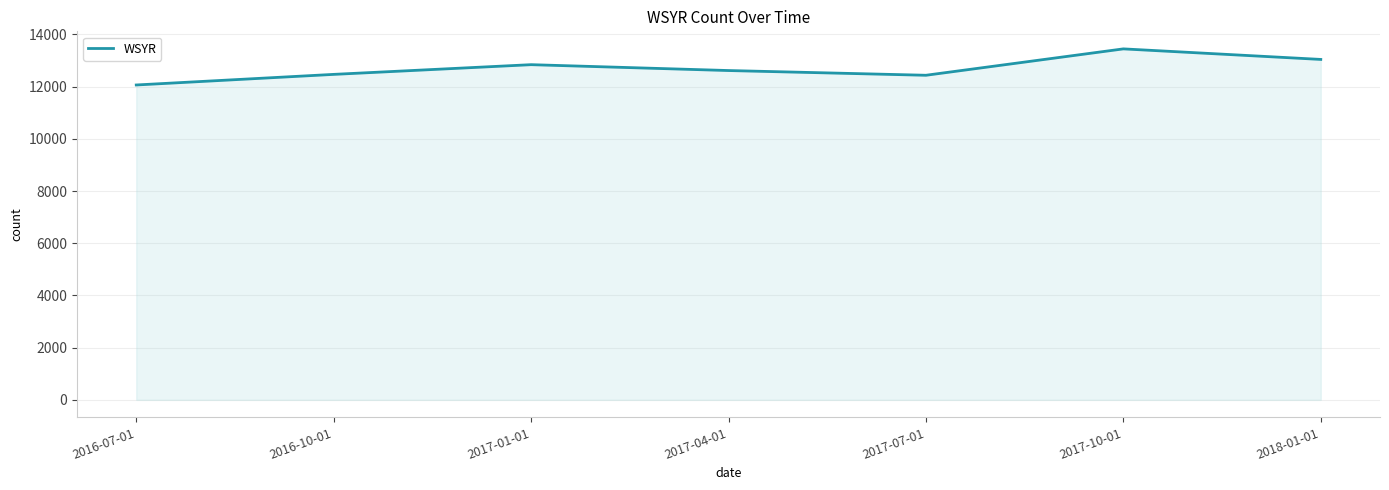

Read the value at 2017-10-01.

13446